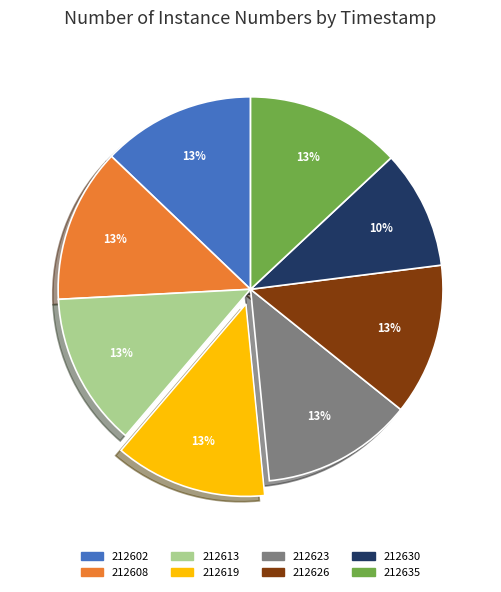

Is there a majority slice in this chart?

No